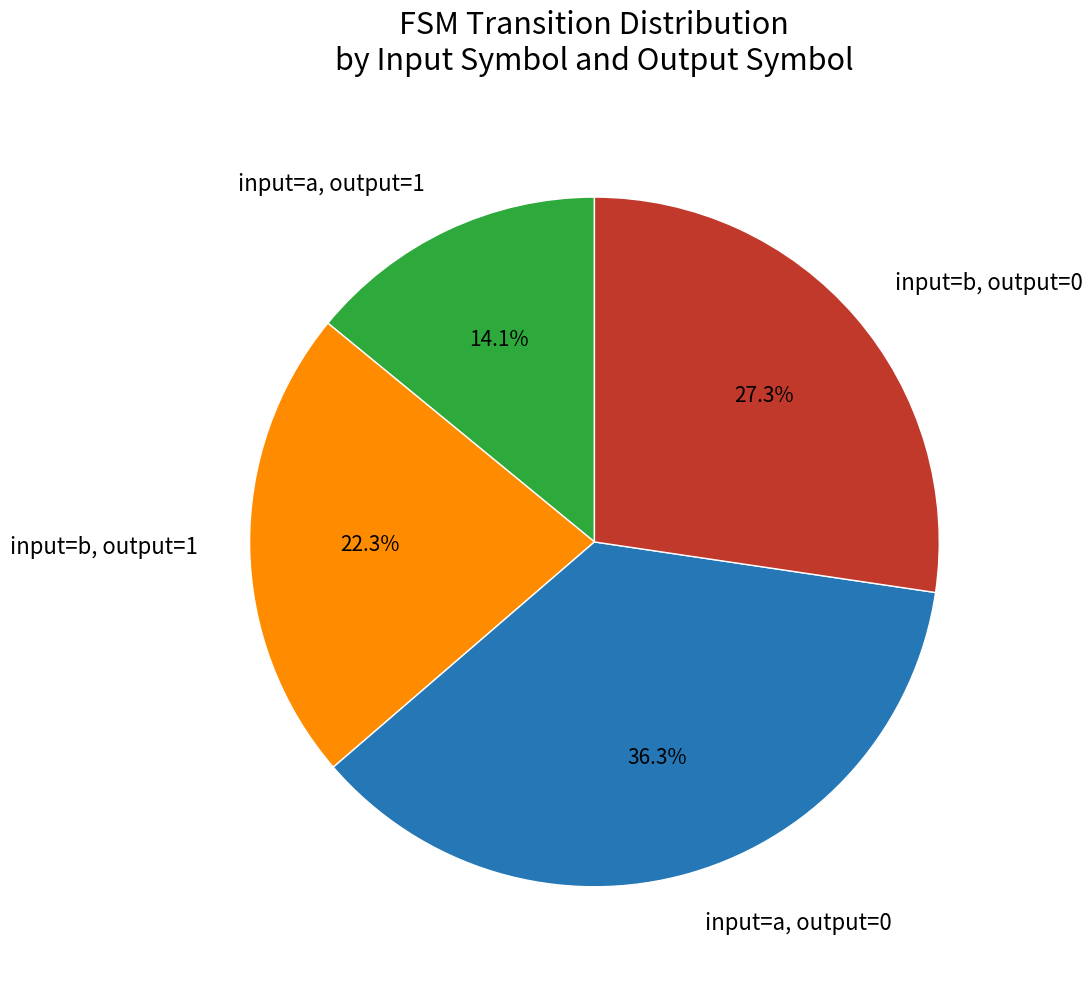

Is there a majority slice in this chart?

No